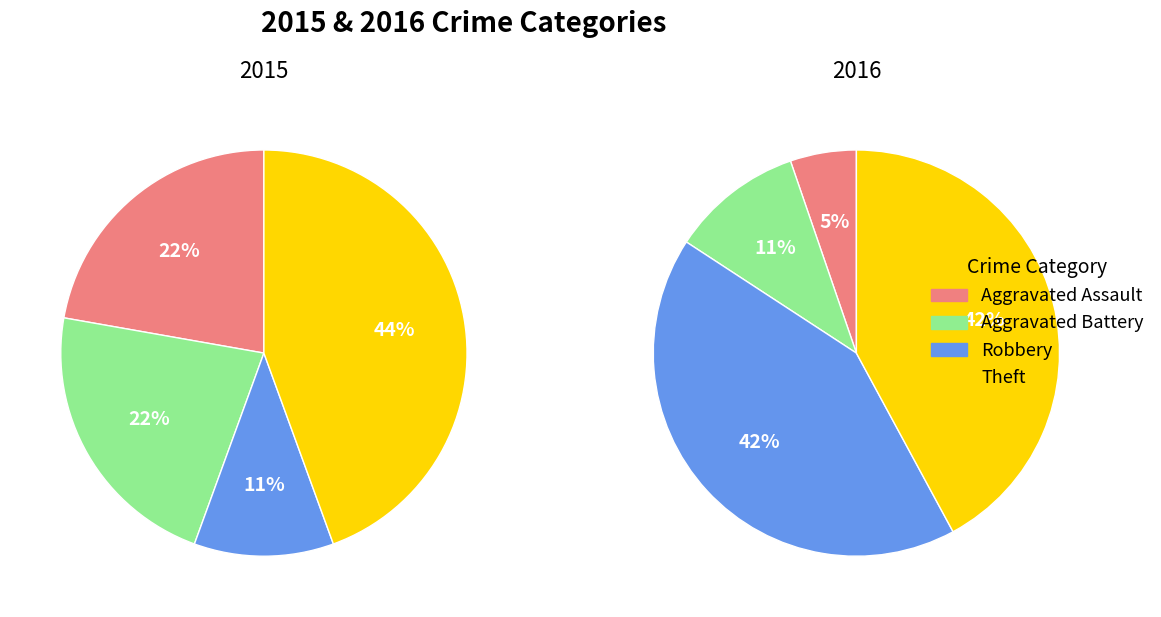

To the nearest percent, what portion does Aggravated Battery represent?

22%